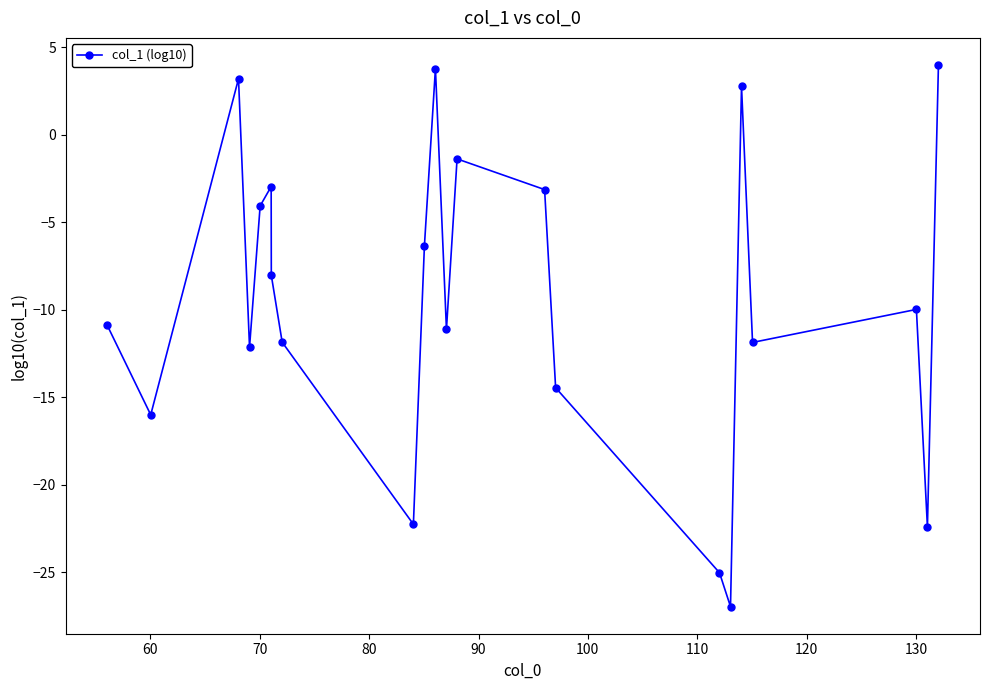

How many interior local valleys (lower than both neighbors) does the data have?

7